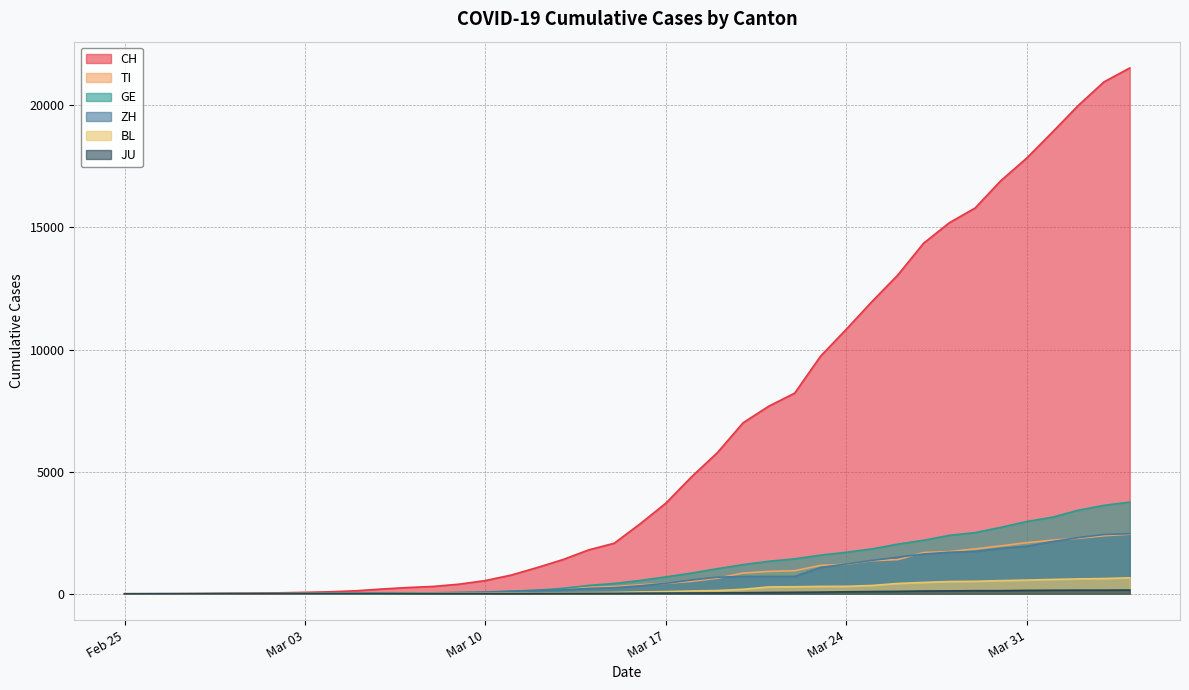

After their last crossing, which series has the higher values: ZH or GE?

GE